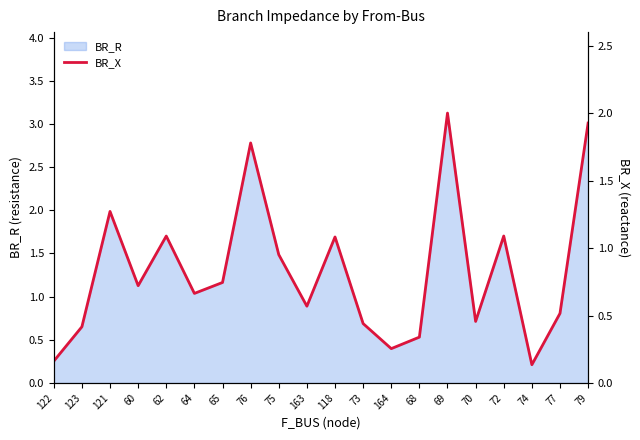

How many interior local valleys (lower than both neighbors) does the data have?

6